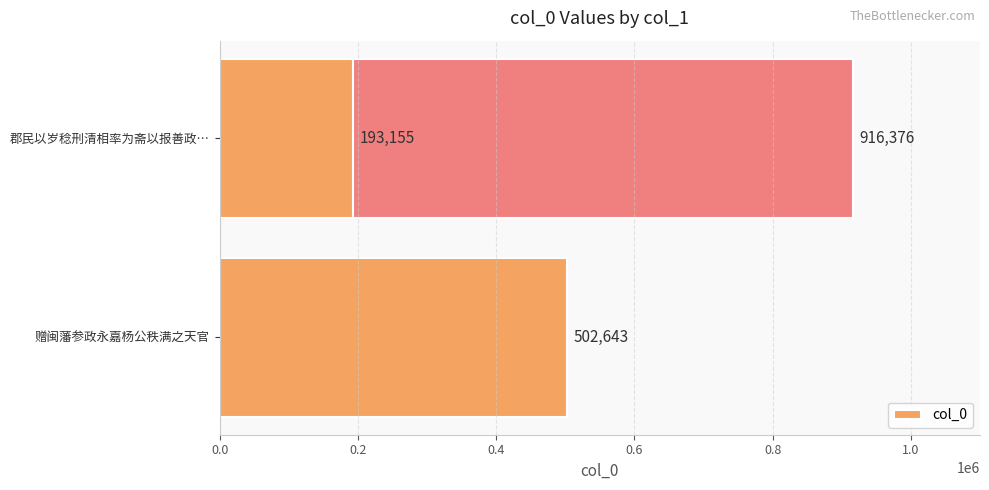

Is it true that the value at 赠闽藩参政永嘉杨公秩满之天官 is 131214?

False